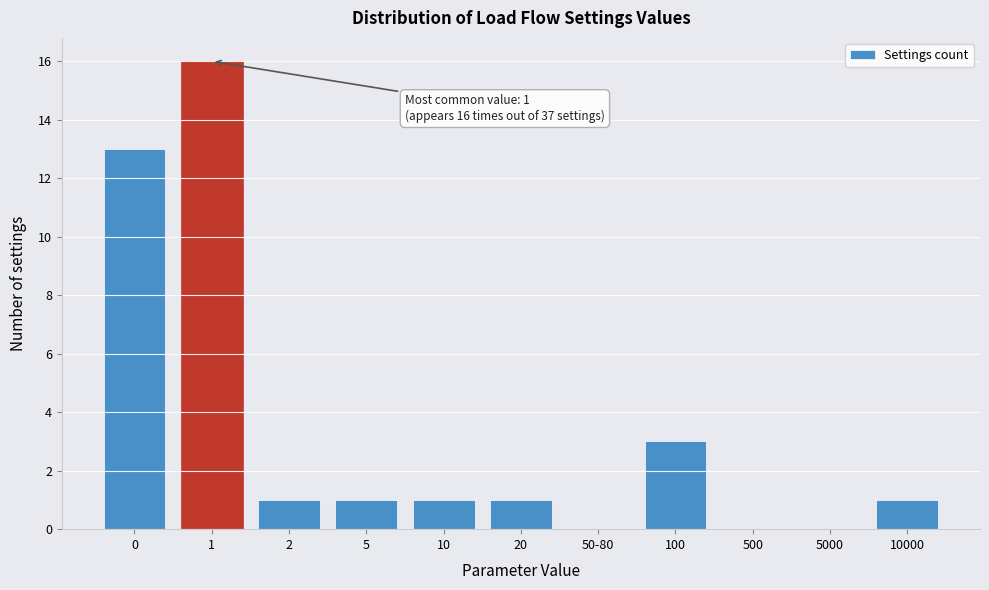

Reading left to right, list all the values displayed in this chart.

0=13	1=16	2=1	5=1	10=1	20=1	50-80=0	100=3	500=0	5000=0	10000=1